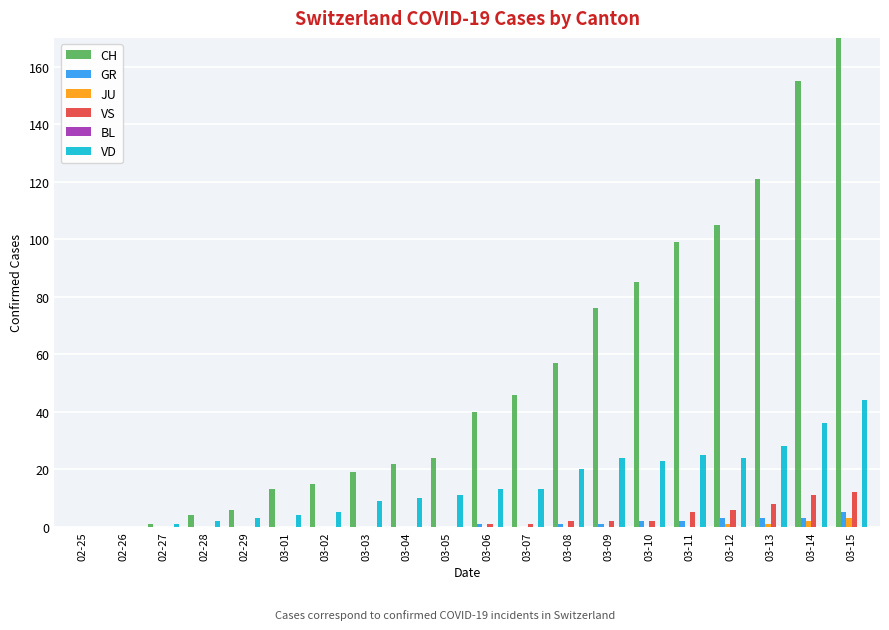

How many values in the VD series exceed 13?

8